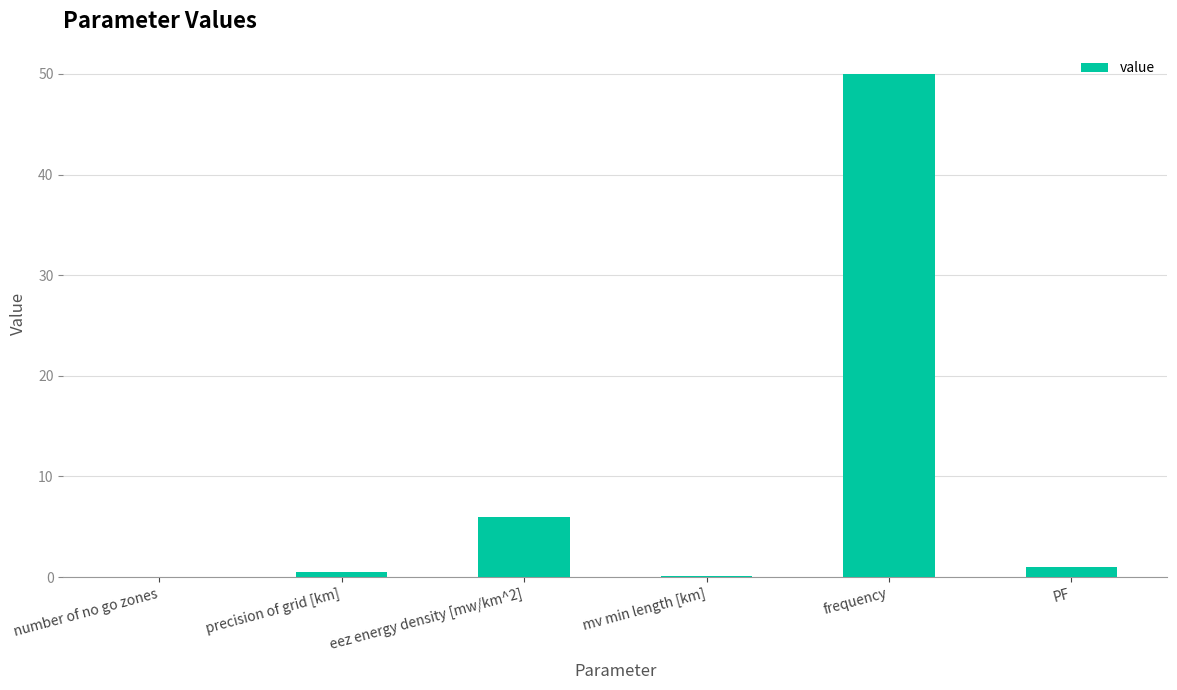

What is the sum of the values at number of no go zones and eez energy density [mw/km^2]?

6.0